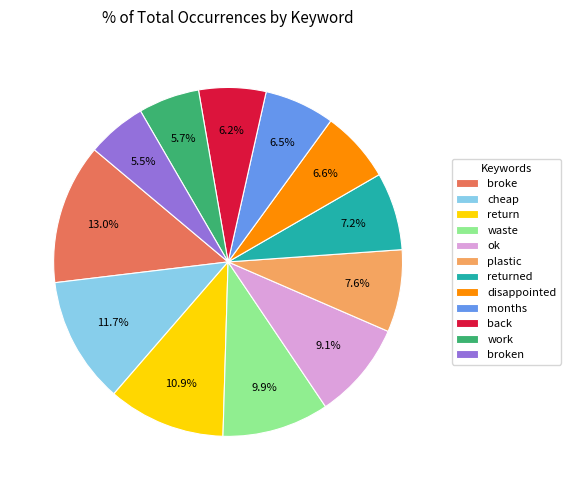

Approximately how many times larger is the value at returned compared to waste?

0.7